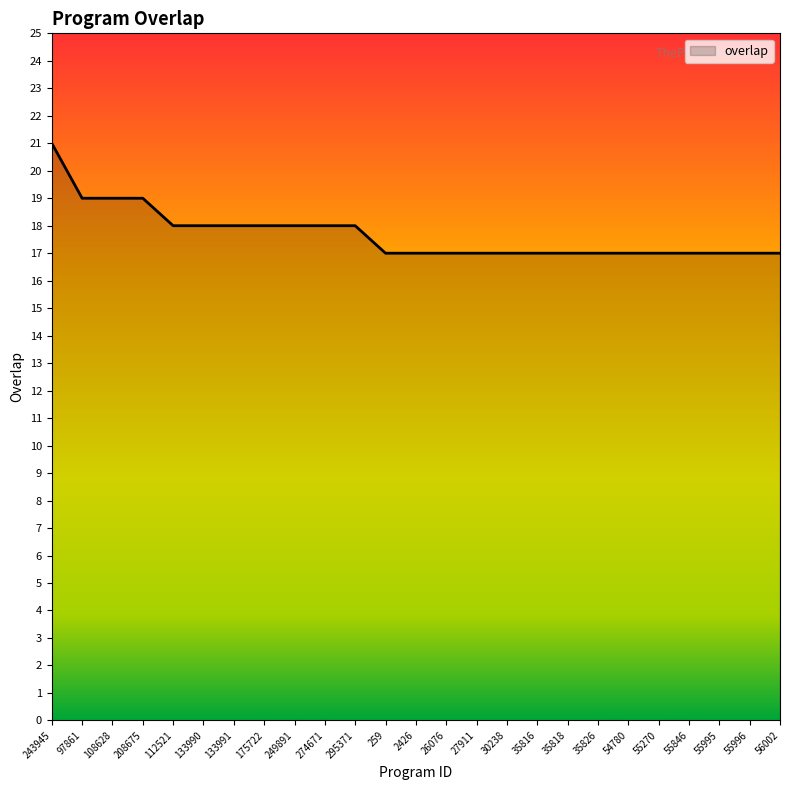

What is the sum of all values?

442